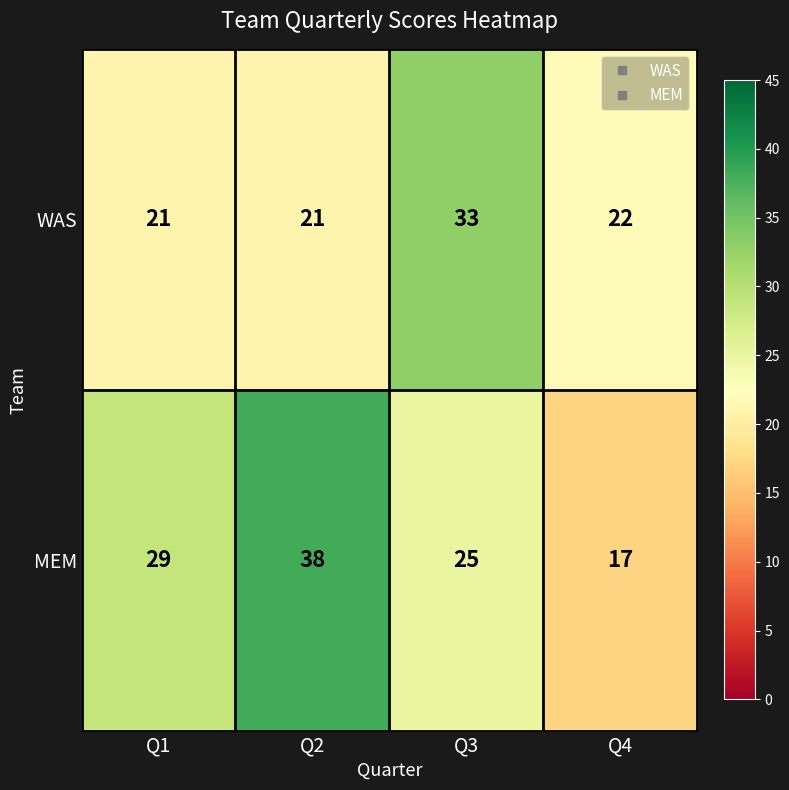

Reading left to right, what are all the values shown in this chart?

WAS: 21	21	33	22
MEM: 29	38	25	17